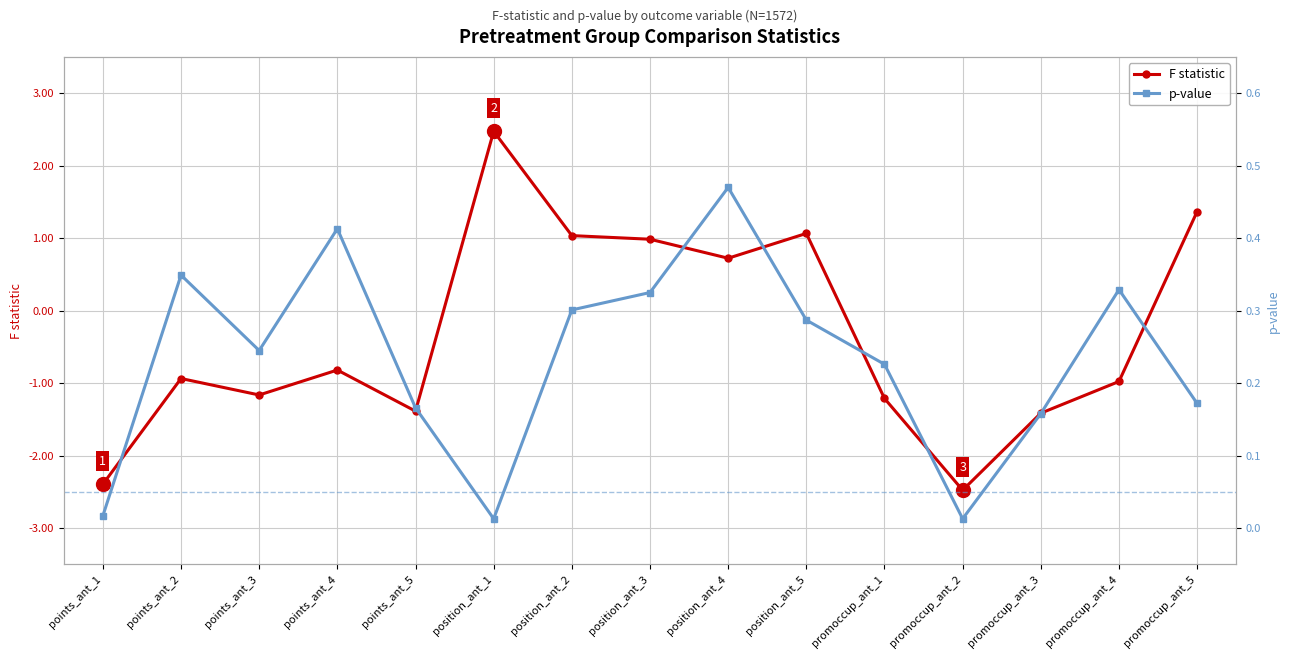

Reading left to right, transcribe all the data shown in this chart.

F statistic: -2.4	-0.9	-1.2	-0.8	-1.4	2.5	1.0	1.0	0.7	1.1	-1.2	-2.5	-1.4	-1.0	1.4
p-value: 0.0	0.3	0.2	0.4	0.2	0.0	0.3	0.3	0.5	0.3	0.2	0.0	0.2	0.3	0.2